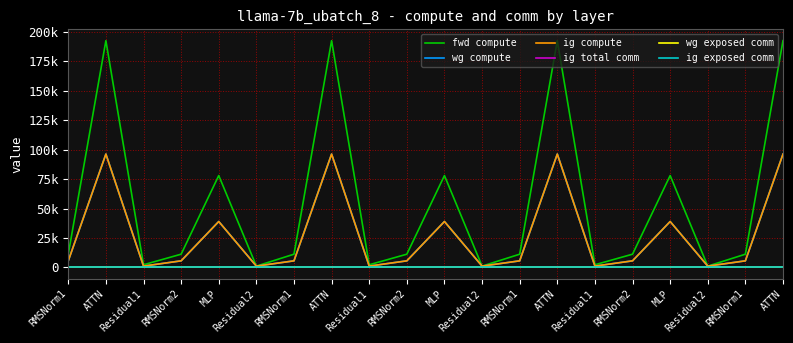

True or false: ig exposed comm and ig compute cross at least once.

False